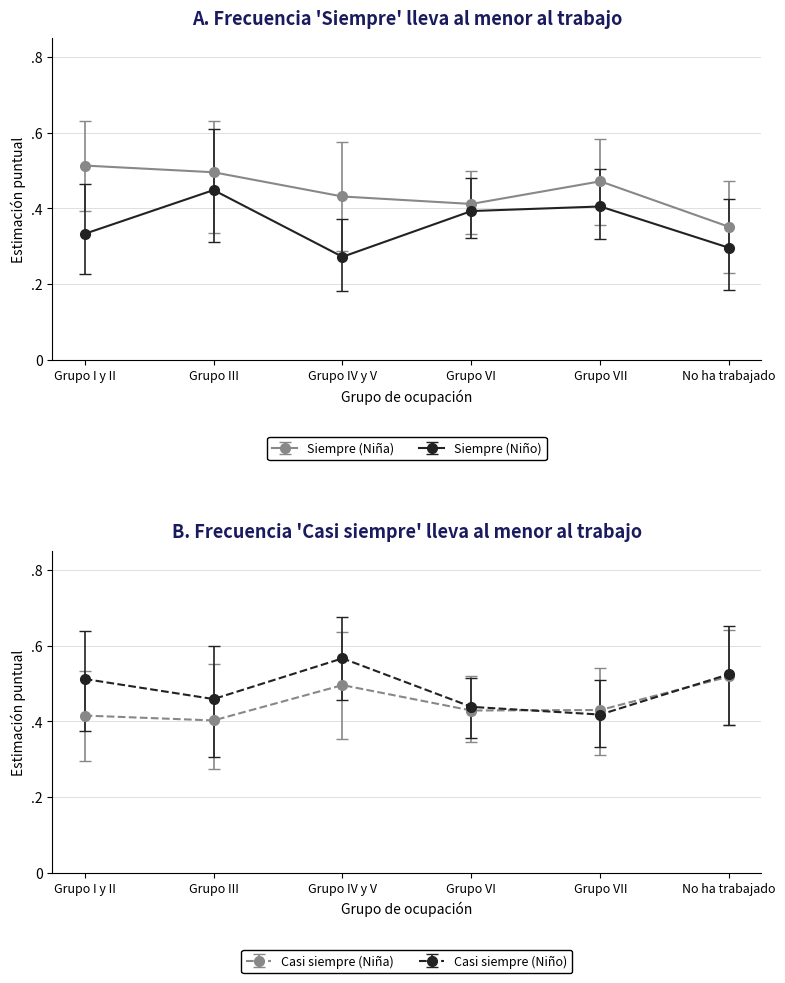

What is the difference between the highest and lowest values at Grupo VII?

0.1